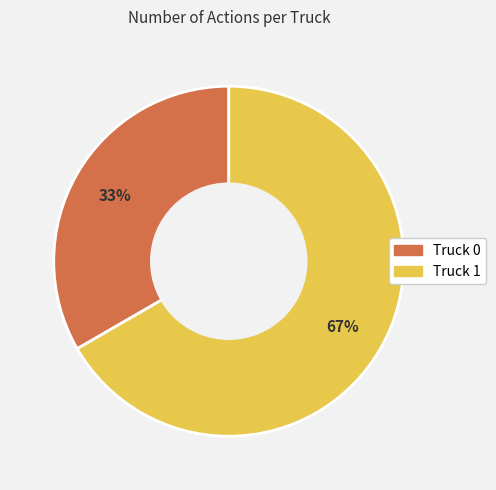

Which has a higher value, Truck 0 or Truck 1?

Truck 1